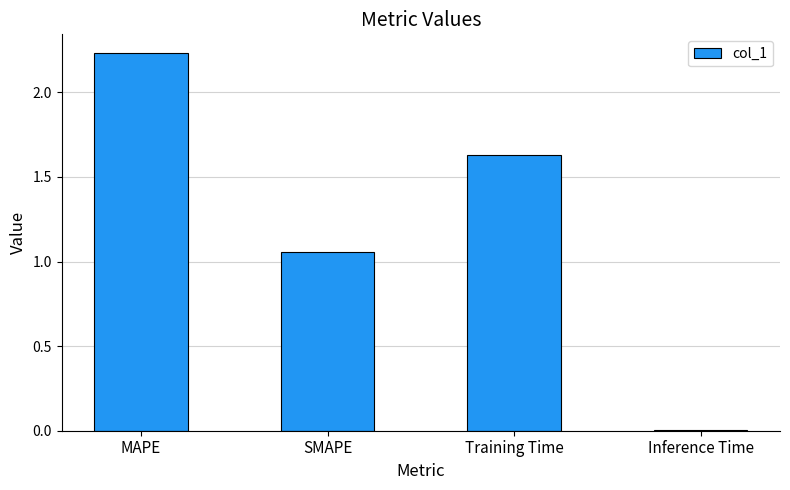

Is it true that the value at Inference Time is 0.0?

True